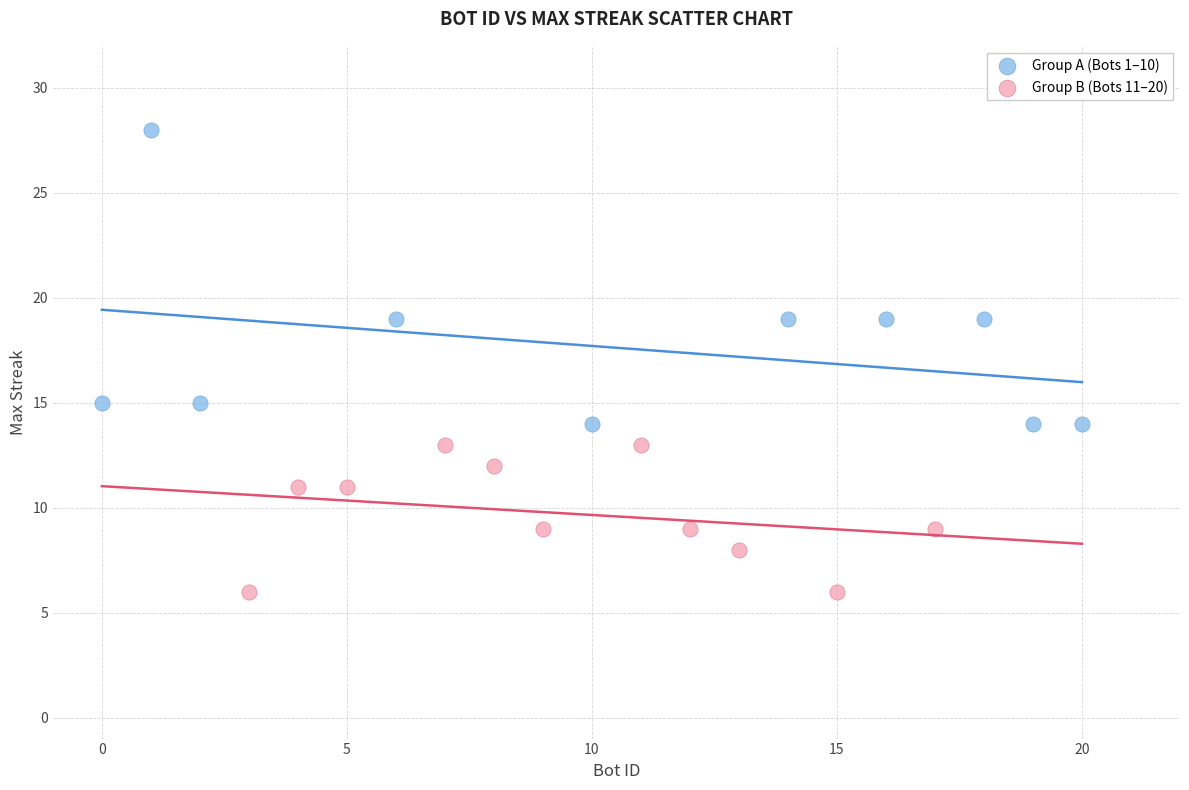

Which series reaches the minimum Y coordinate?

Group B (Bots 11–20)